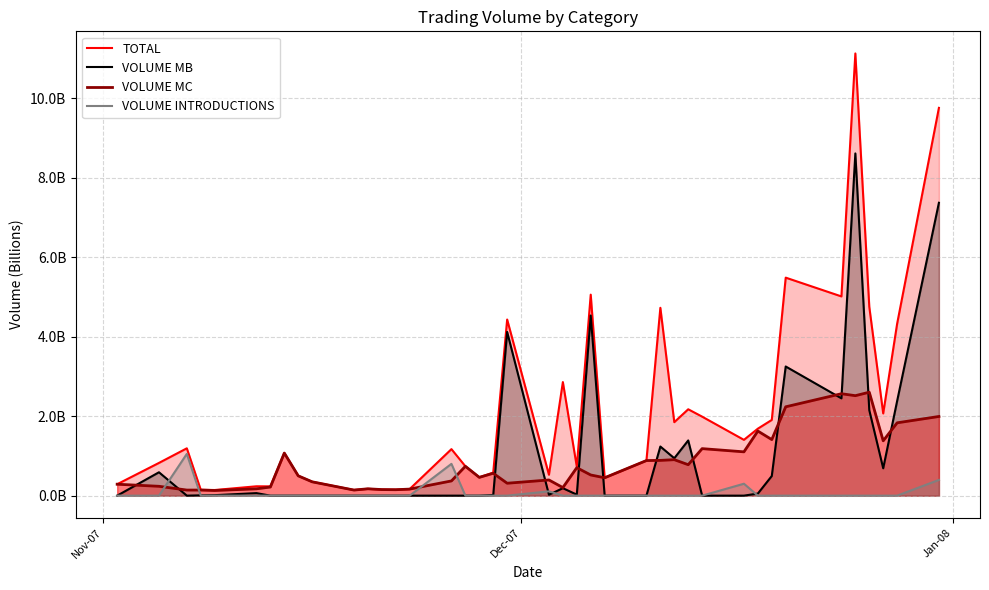

How many categories are shown in the chart?

40